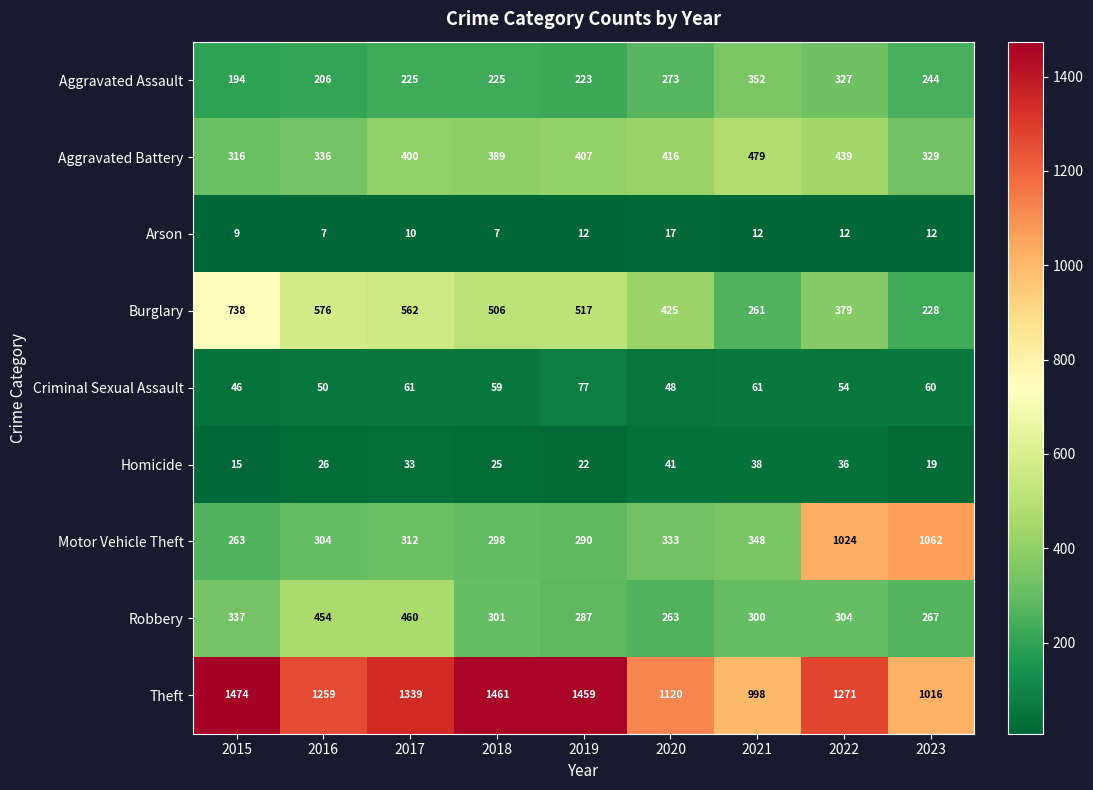

The Motor Vehicle Theft series shows 333 at 2020. True or false?

True